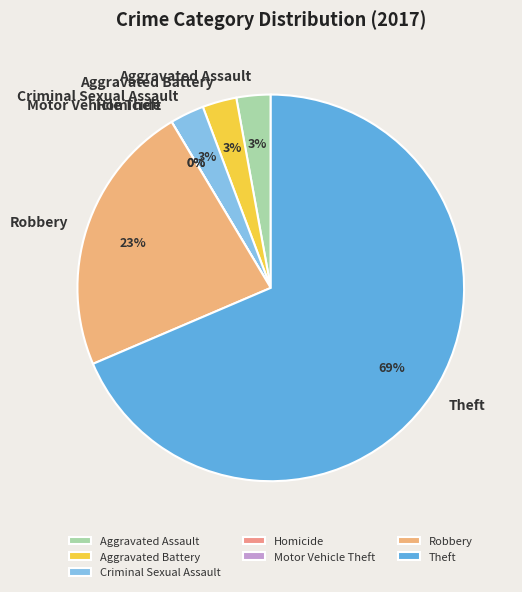

To the nearest percent, what is the difference between the Homicide and Criminal Sexual Assault slice percentages?

3%